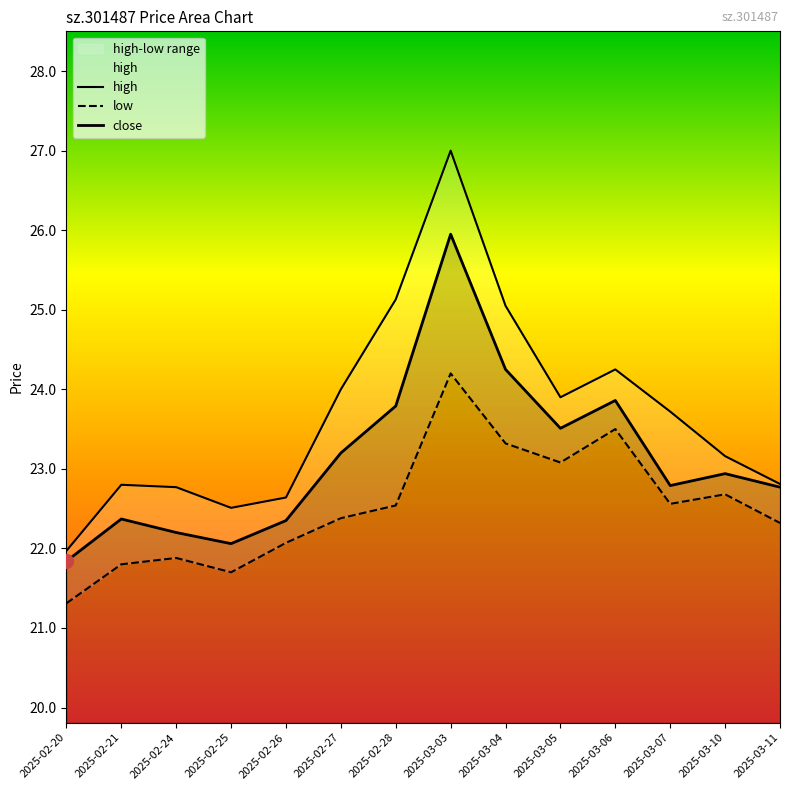

What is the lowest value of the close series?

21.8